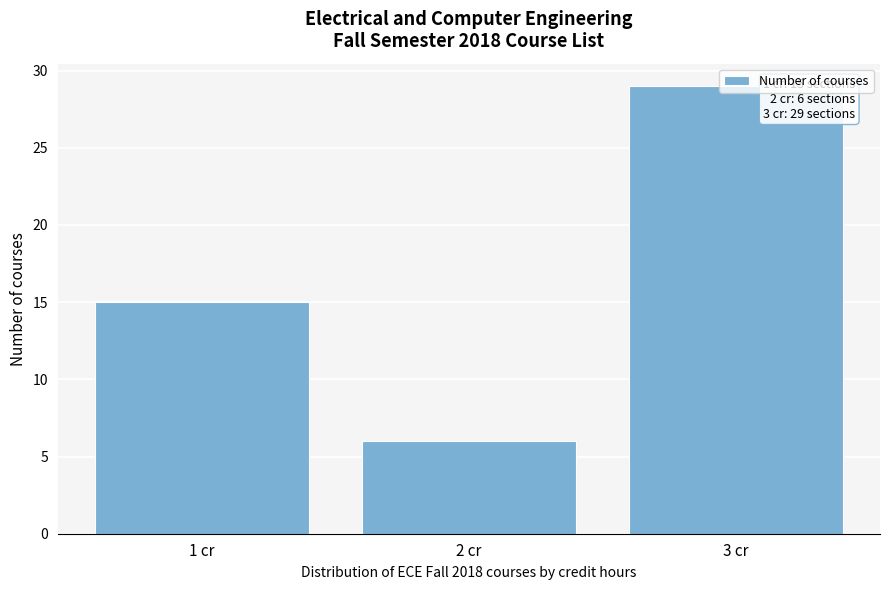

List the labels in order of value, largest first.

3 cr, 1 cr, 2 cr